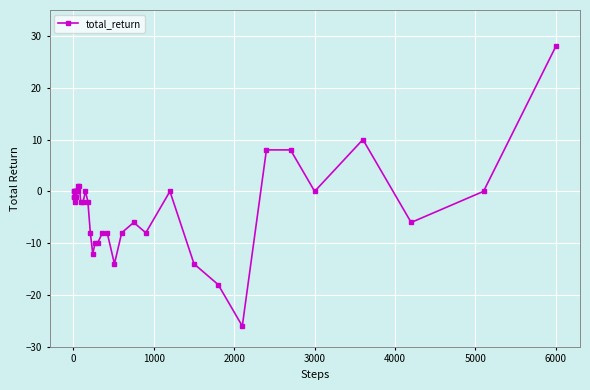

True or false: the data has more than 1 interior local peaks.

True